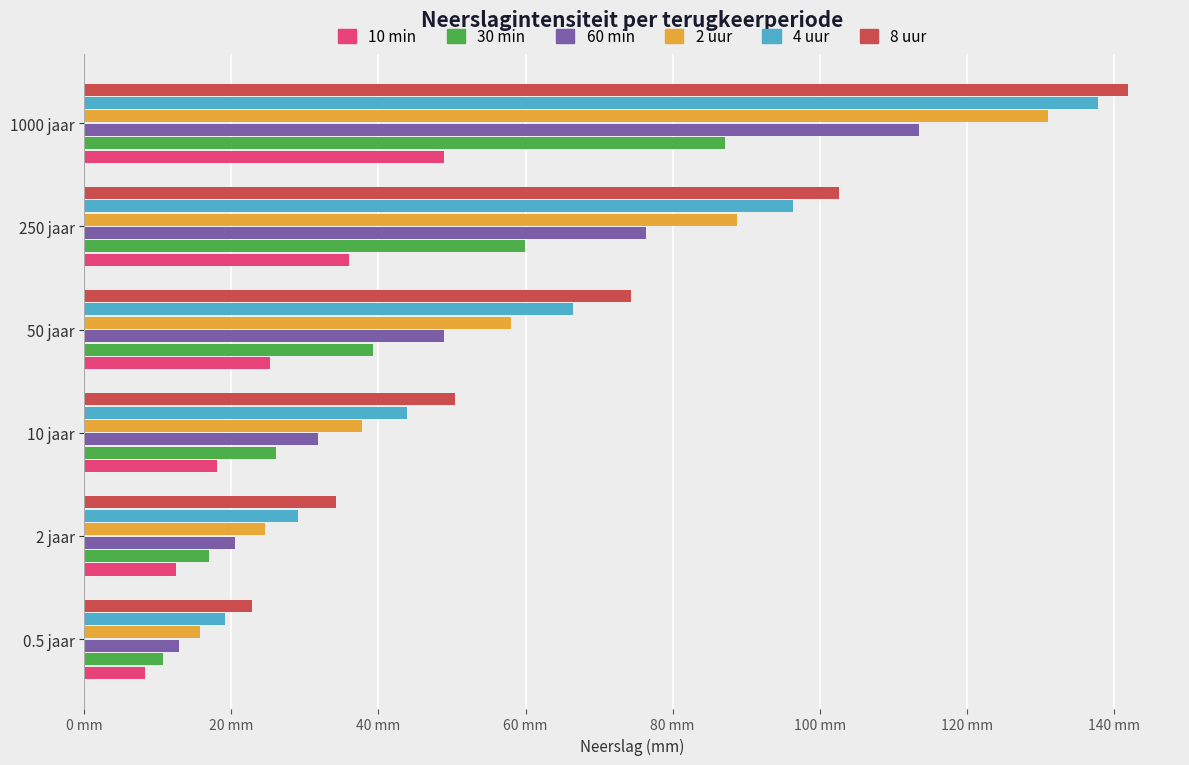

Which series has the widest spread of values?

8 uur